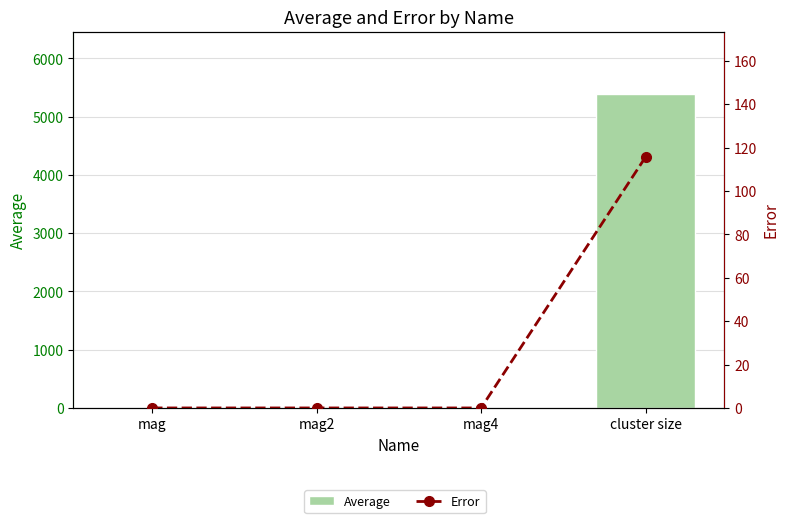

At cluster size, list the series in order from largest to smallest.

Average, Error